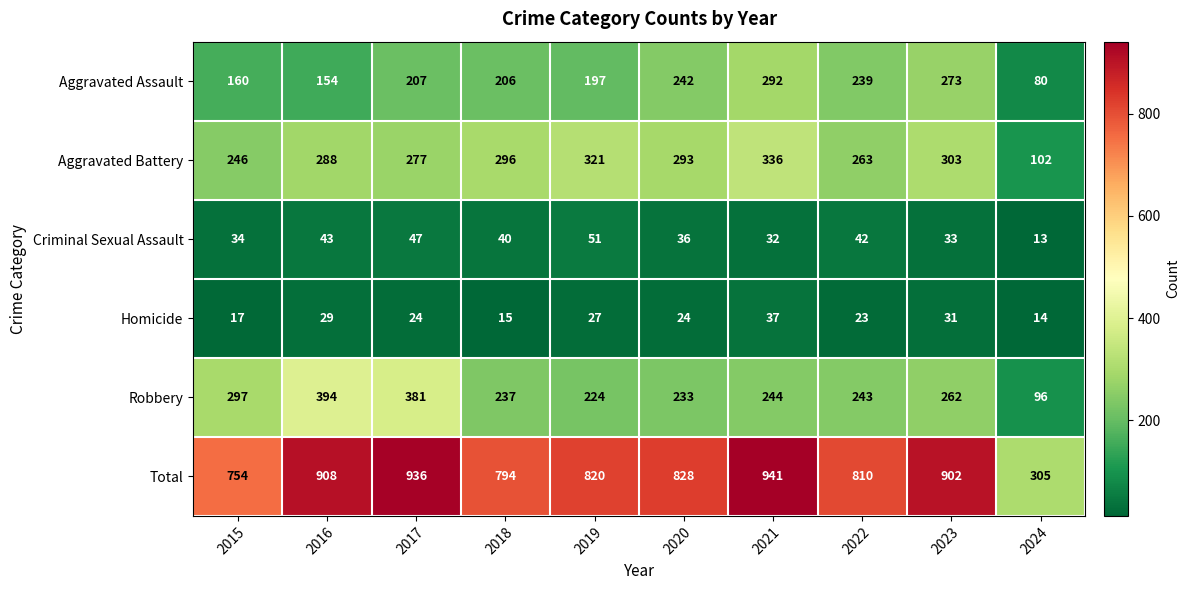

At 2022, list the series in order from largest to smallest.

Total, Aggravated Battery, Robbery, Aggravated Assault, Criminal Sexual Assault, Homicide